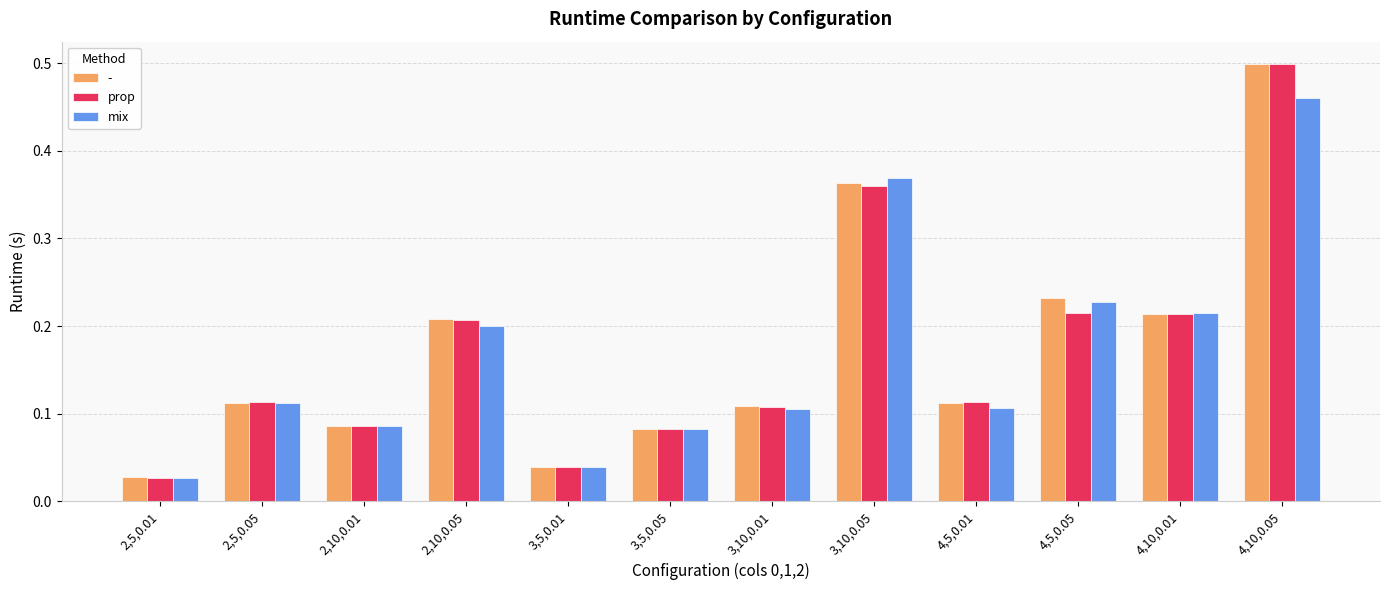

What is the difference between the second highest and minimum values in the mix series?

0.3